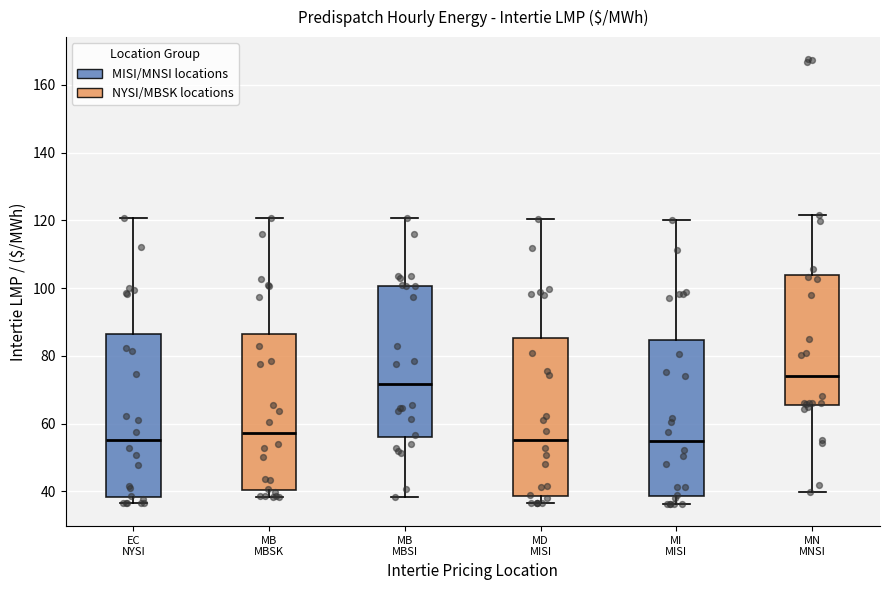

Which box has the highest median line?

MN MNSI